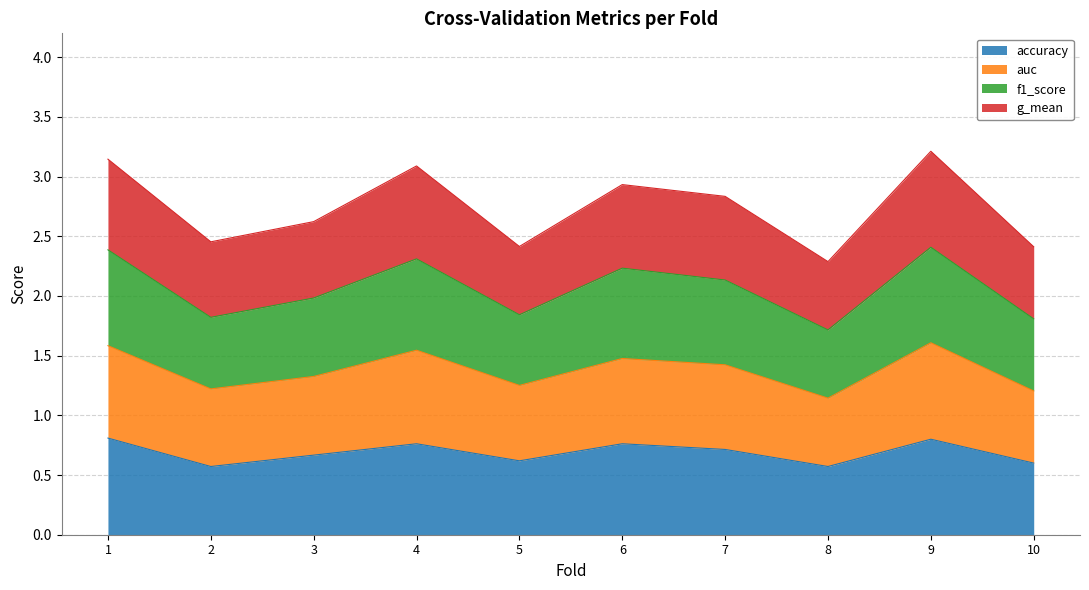

What is the smallest value displayed?

0.6